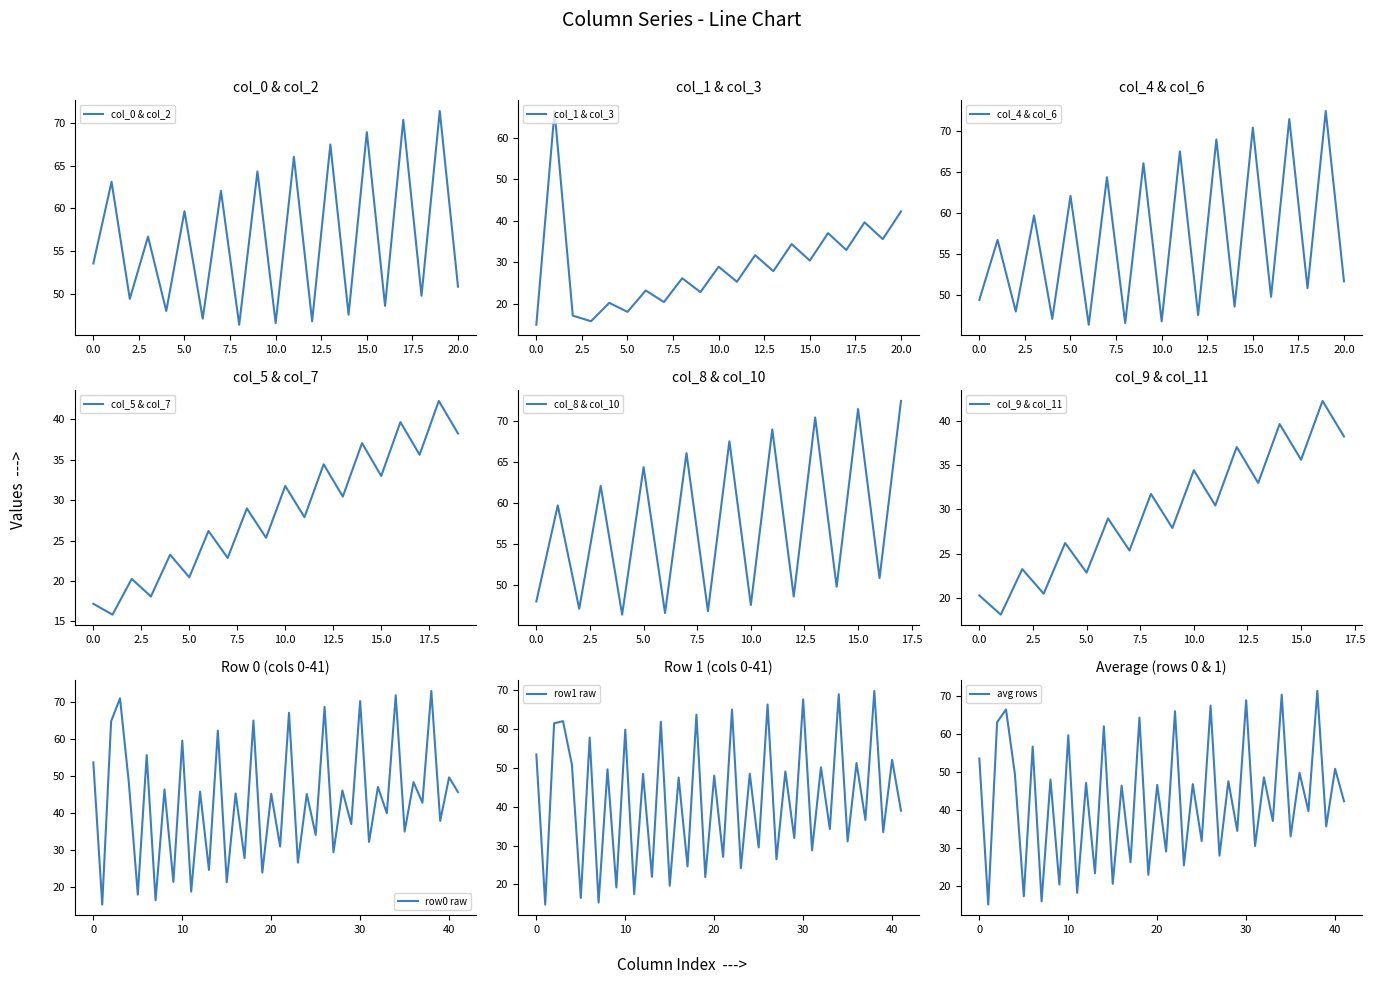

The value of col_0 & col_2 at 10.0 is 63.6. True or false?

False